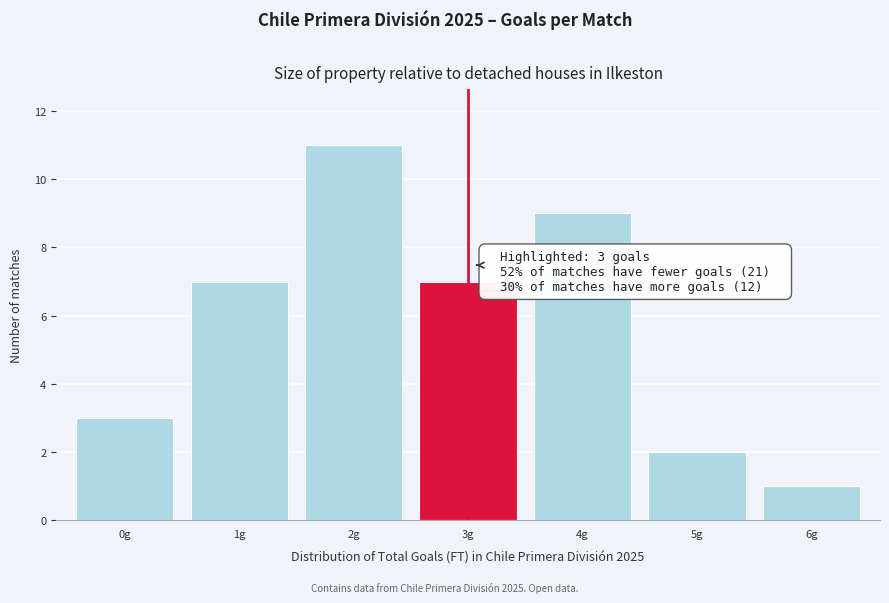

Reading right to left, extract all data points from this chart.

1	2	9	7	11	7	3